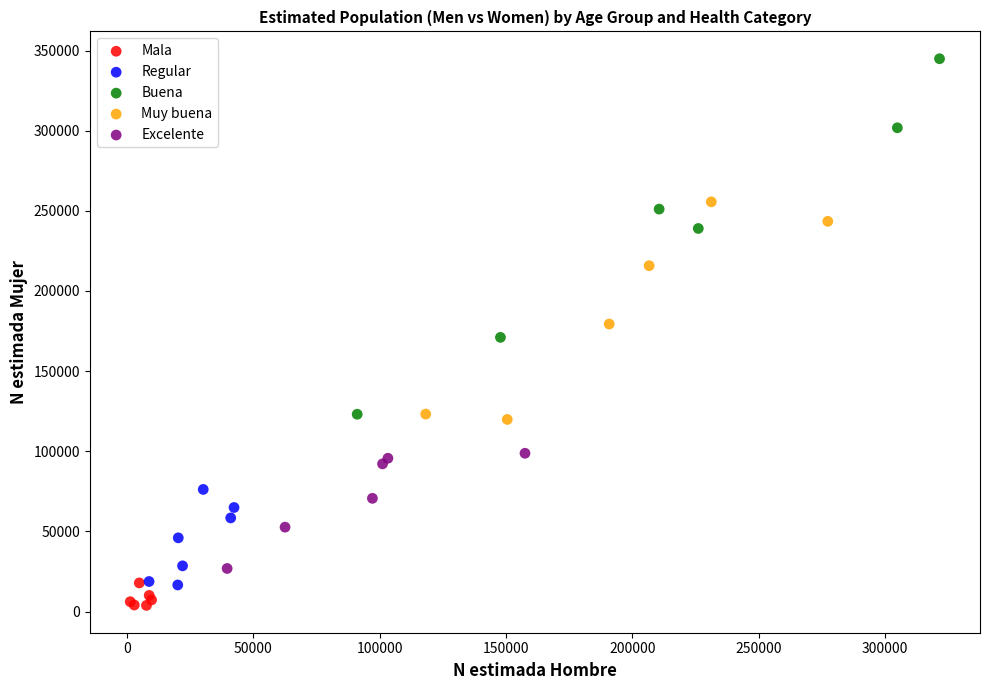

Which series has the largest Y range (max minus min)?

Buena